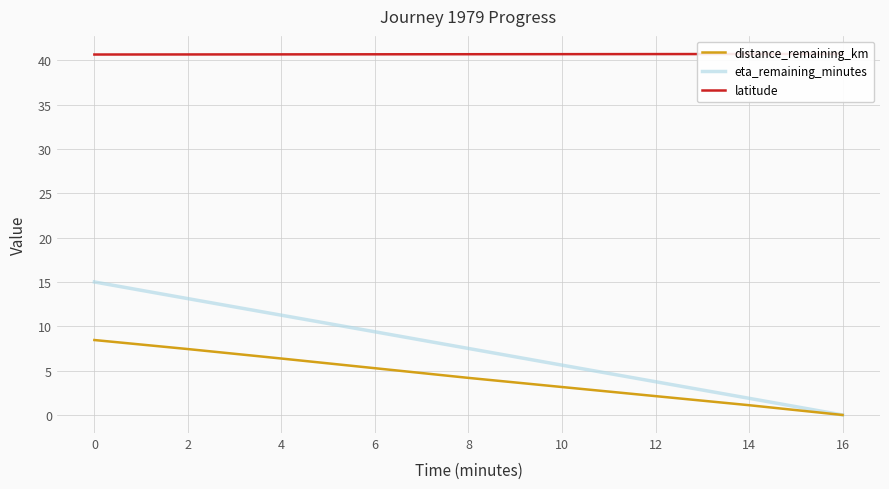

Rank the categories by eta_remaining_minutes value from highest to lowest.

0, 2, 4, 6, 8, 10, 12, 14, 16